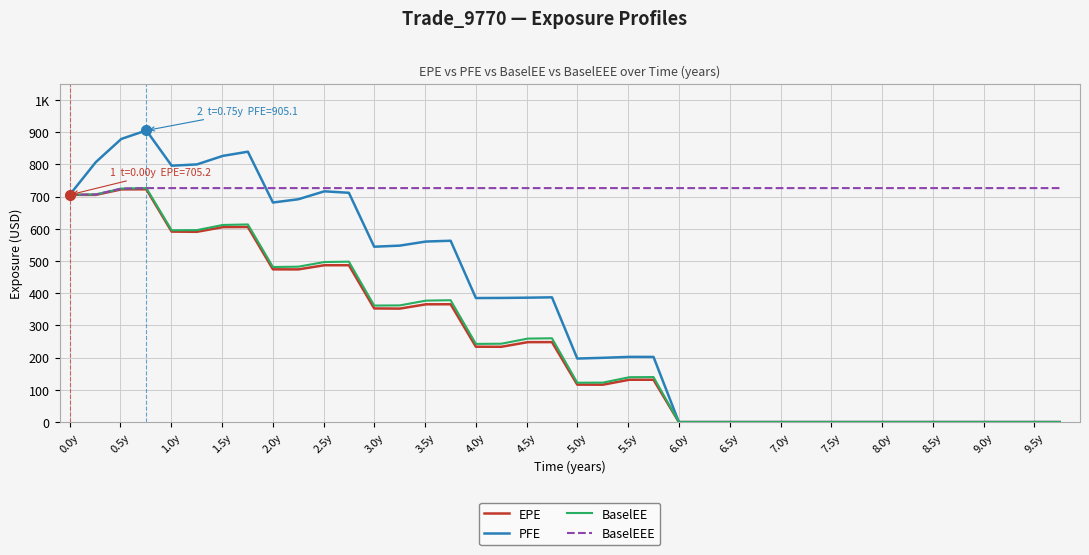

Does the chart have visible grid lines?

Yes